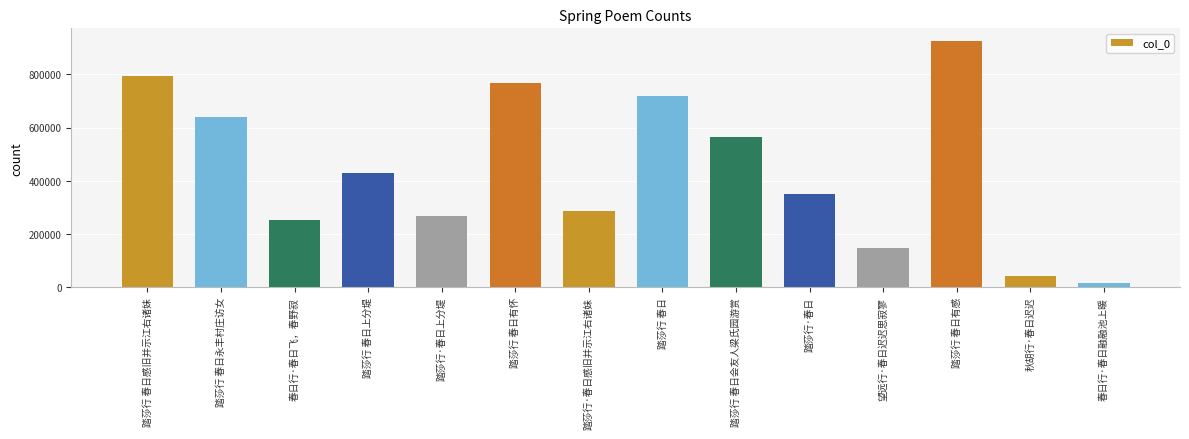

What is the maximum value shown in the chart?

926141